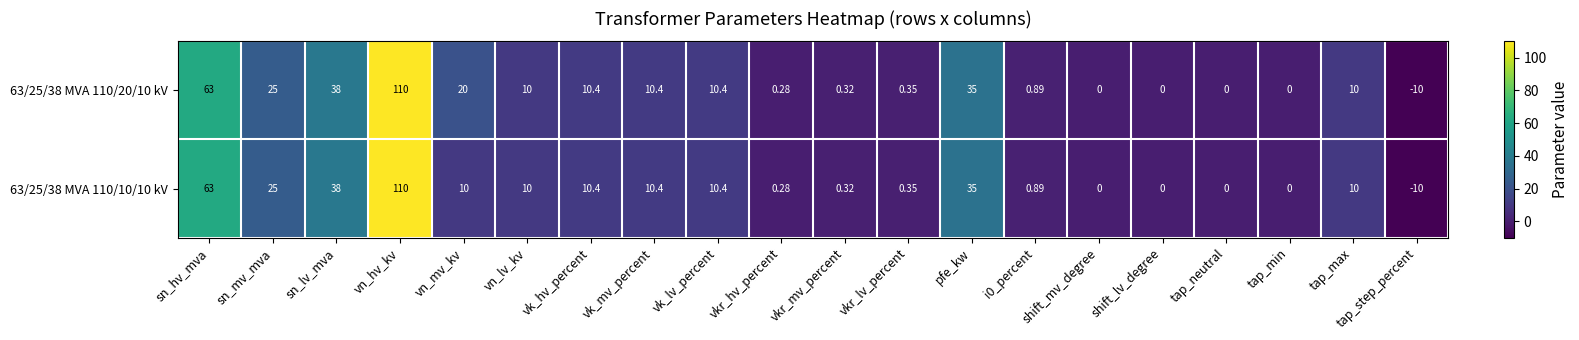

Which category has the highest value across all series?

vn_hv_kv